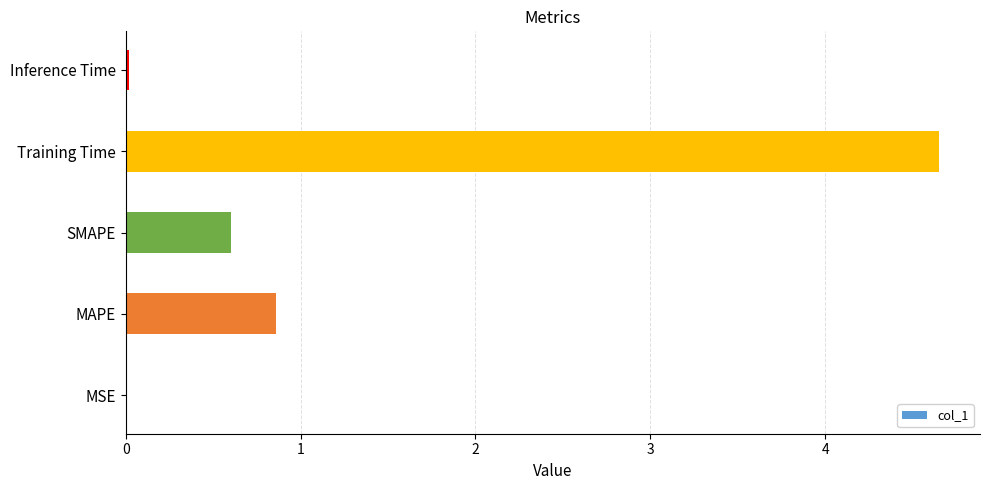

Is it true that the value at Training Time is 4.7?

True